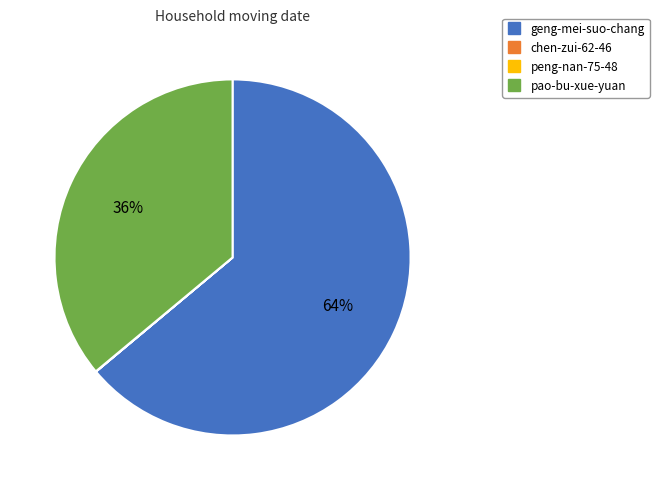

Which category has the biggest portion of the pie?

geng-mei-suo-chang